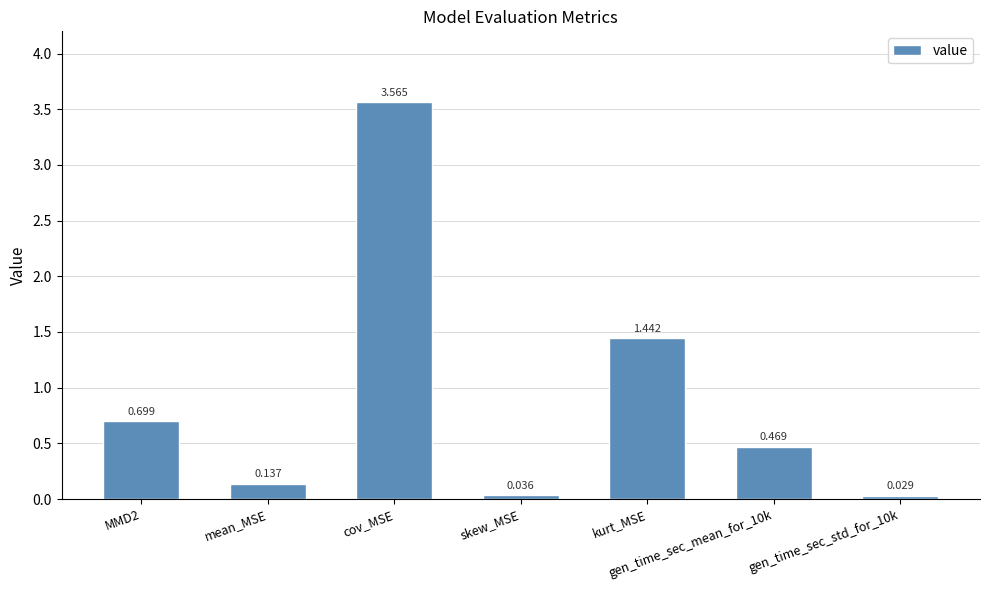

How many bars are there in total?

7